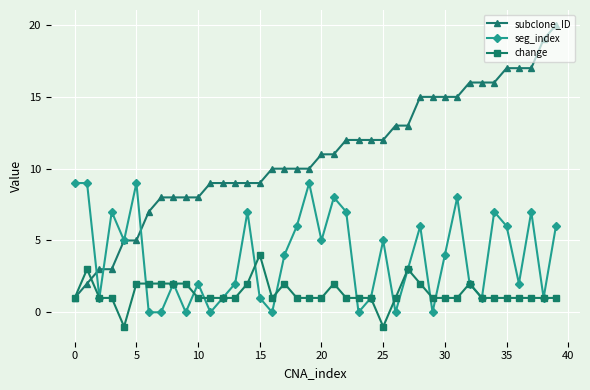

What is the maximum value for seg_index?

9